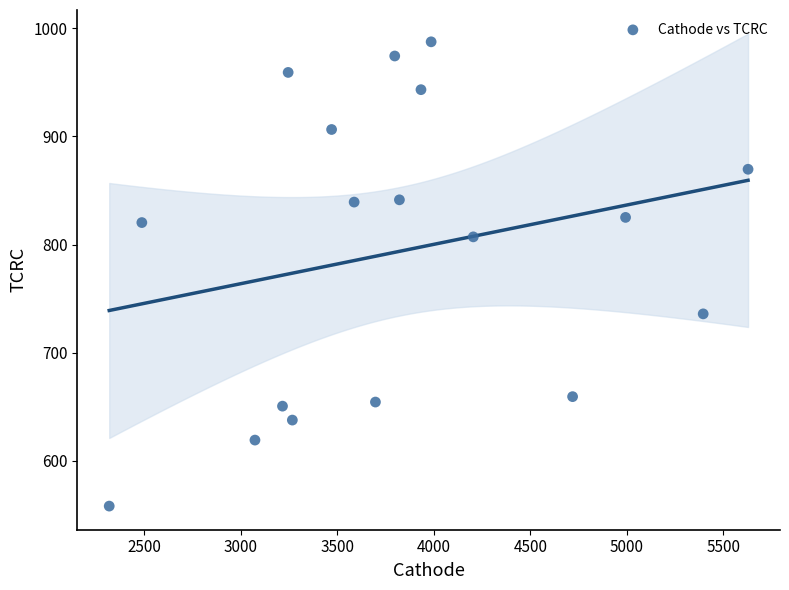

What is the range of X values (max minus min)?

3309.9